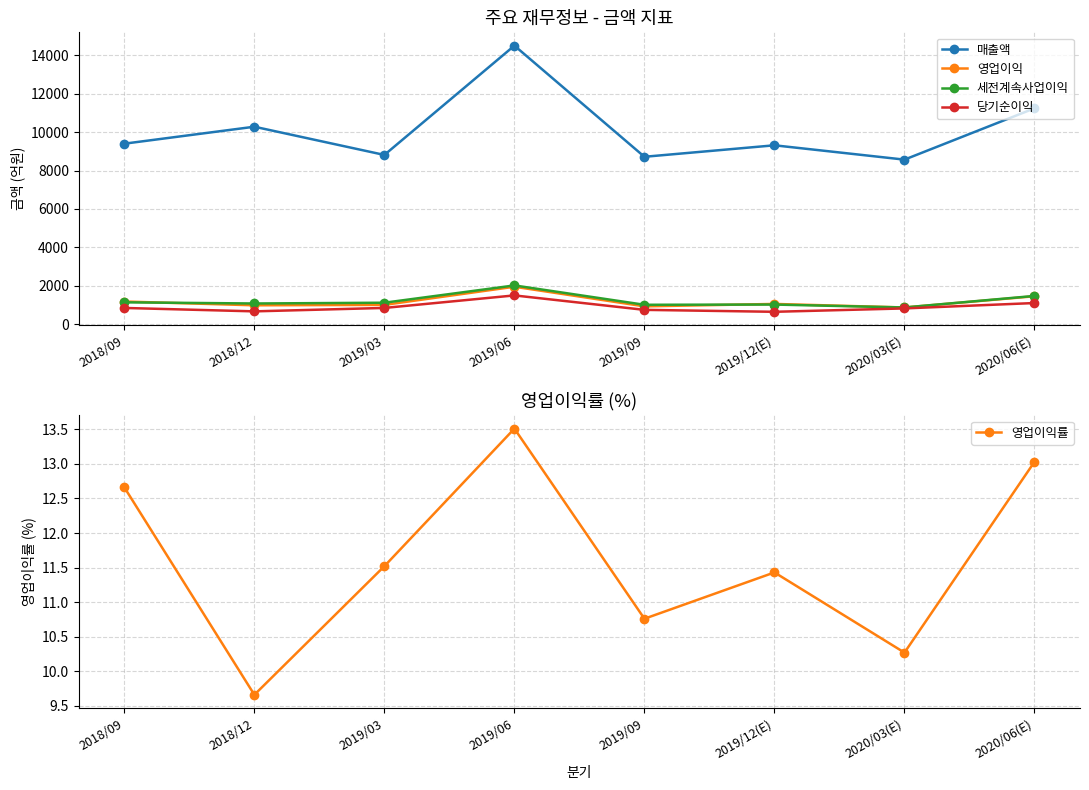

Which series has the largest range (max minus min)?

매출액